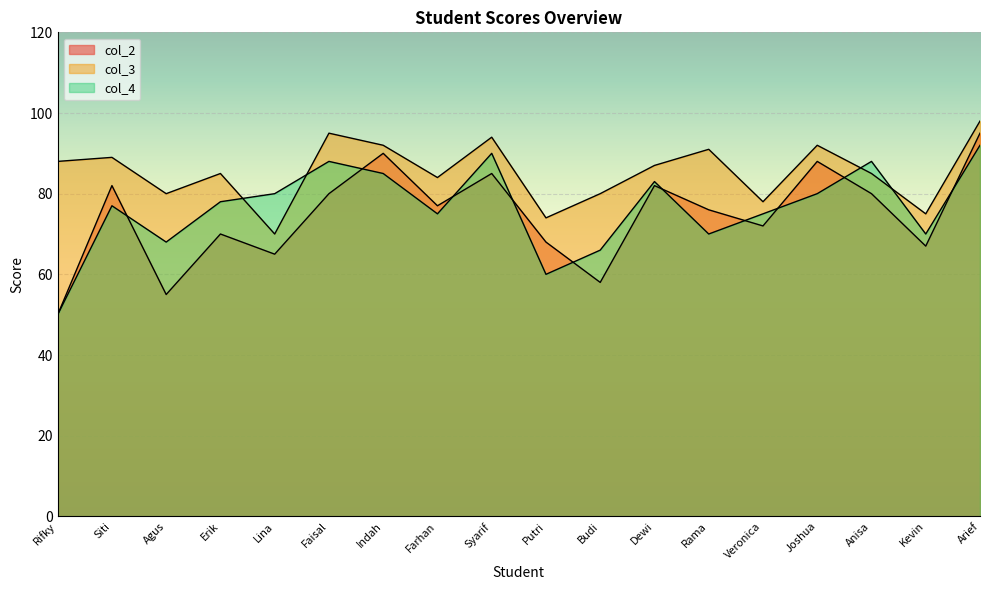

How many values in the col_2 series are below 77?

9